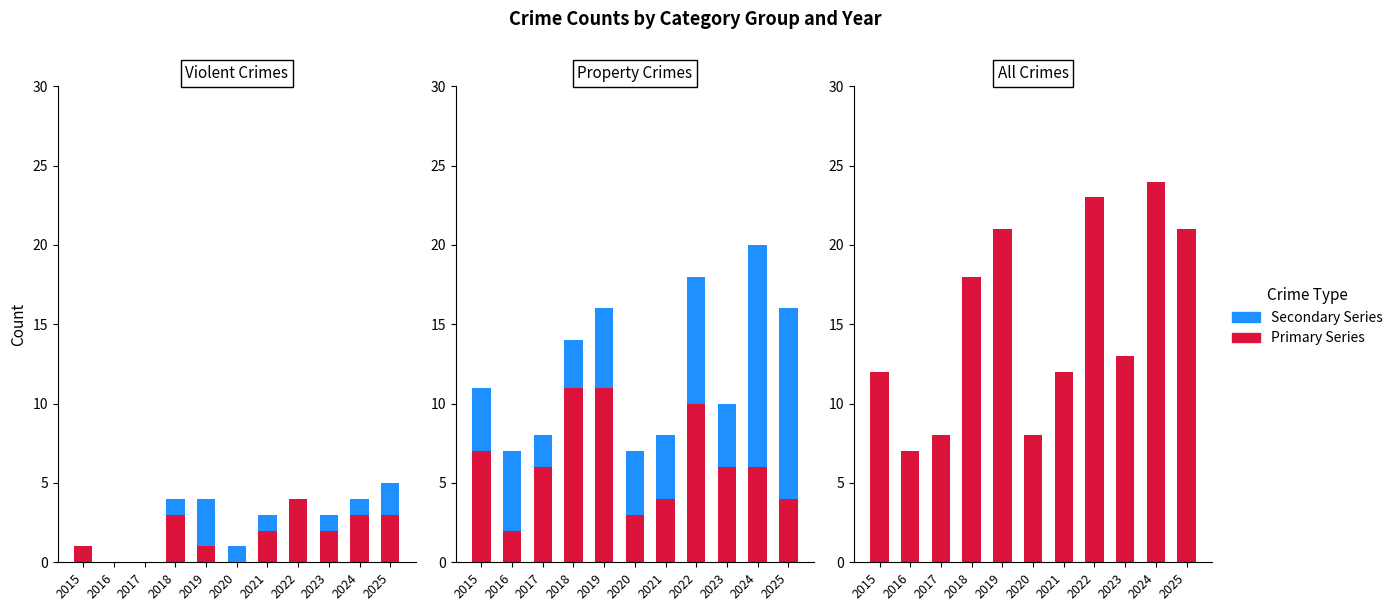

Which series has the largest range (max minus min)?

Total